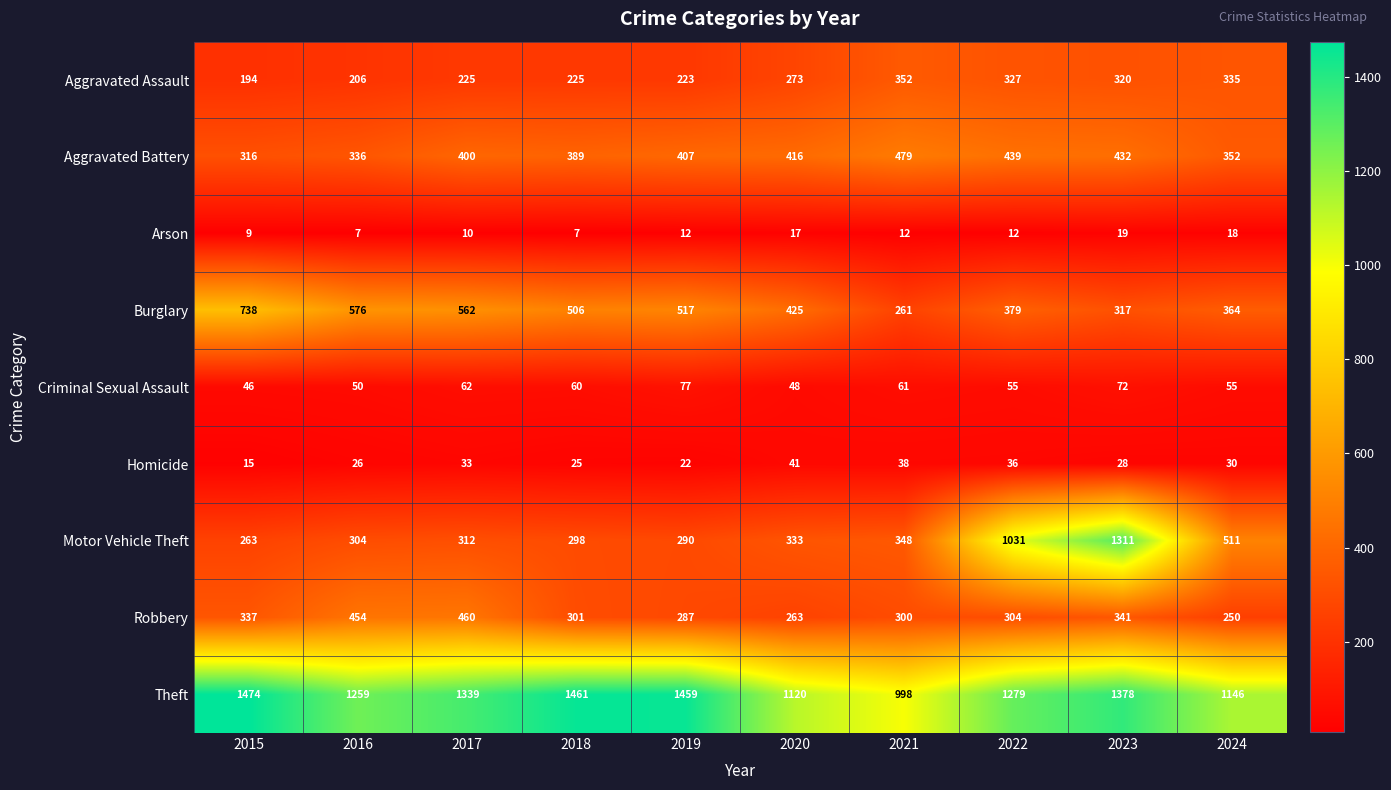

Count the number of categories in the chart.

10